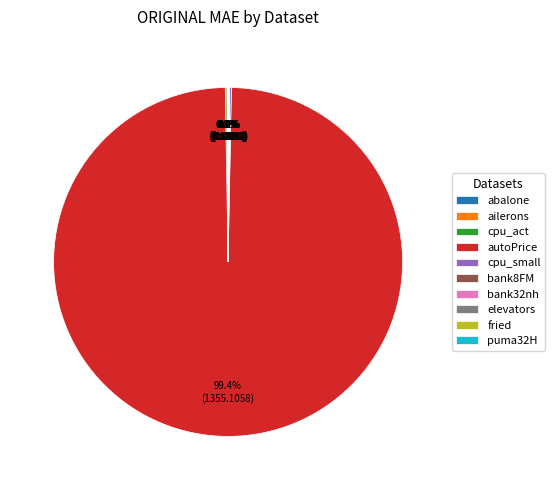

Does autoPrice account for over 50% of the chart?

Yes